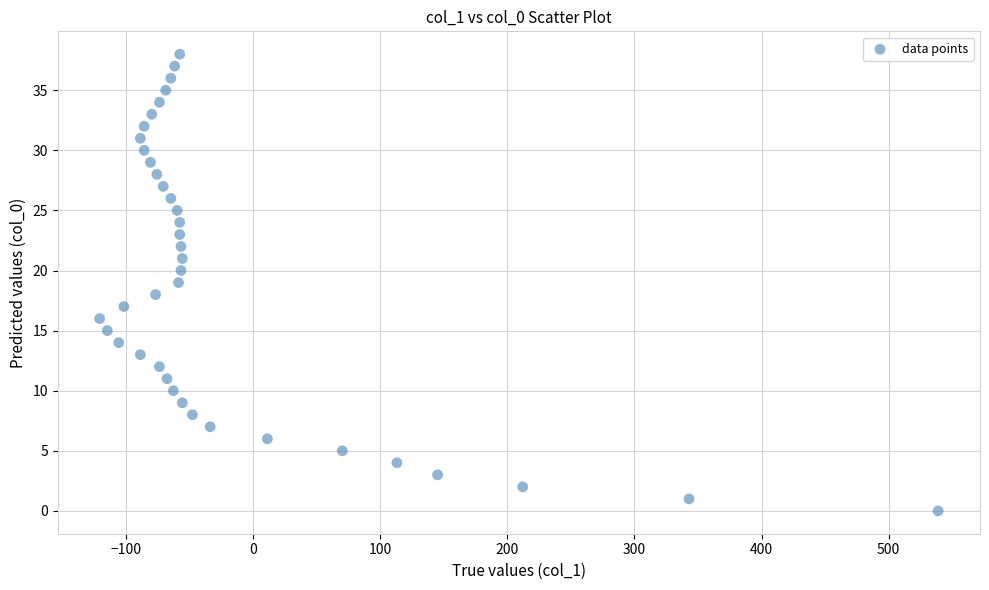

What is the range of Y values (max minus min)?

38